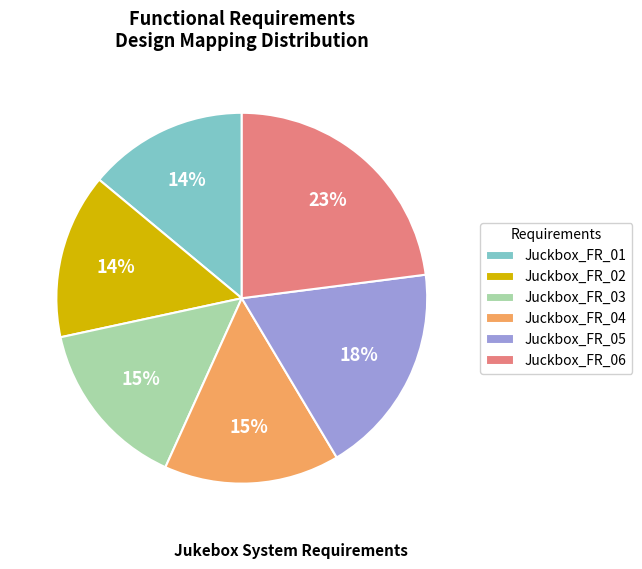

Is the sum of Juckbox_FR_02 and Juckbox_FR_04 greater than half?

No